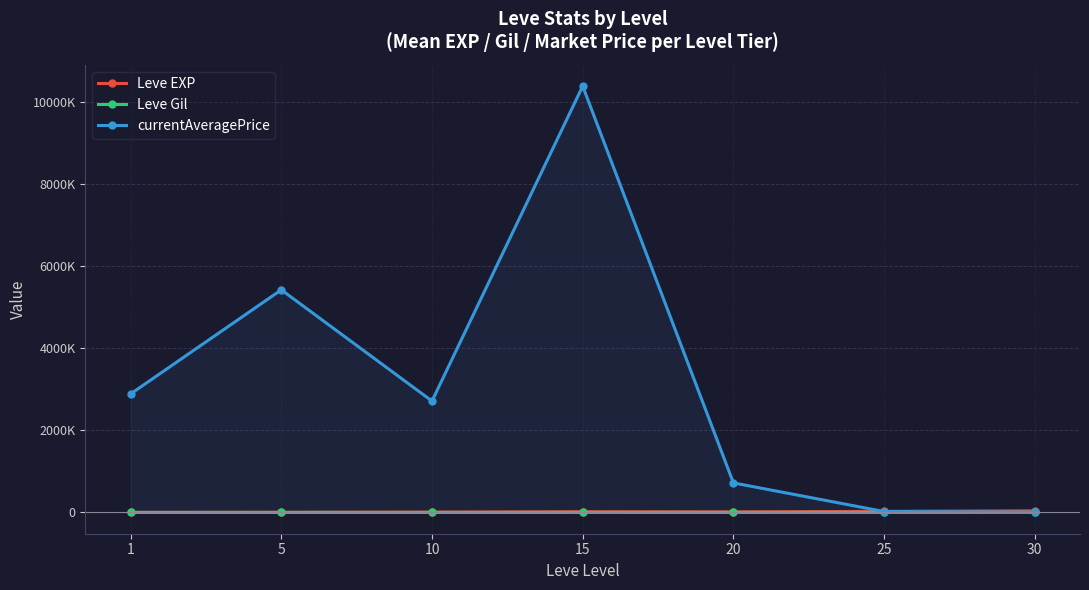

List the series in order of their peak value, highest first.

currentAveragePrice, Leve EXP, Leve Gil